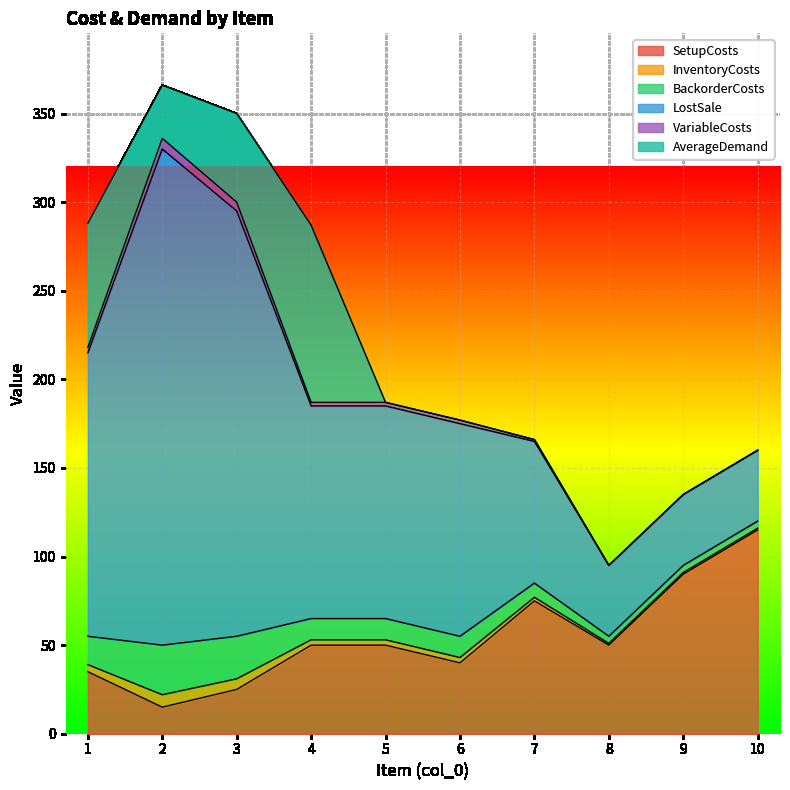

What is the difference between the maximum and minimum values in the SetupCosts series?

100